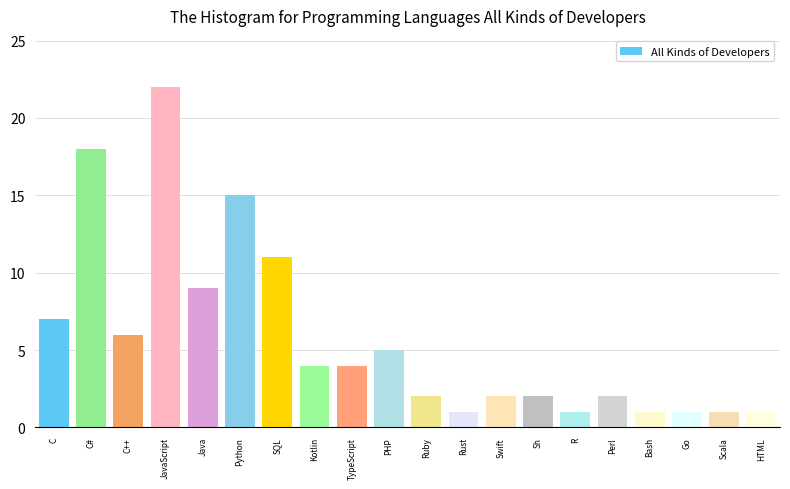

Reading left to right, extract all data points from this chart.

C=7	C#=18	C++=6	JavaScript=22	Java=9	Python=15	SQL=11	Kotlin=4	TypeScript=4	PHP=5	Ruby=2	Rust=1	Swift=2	Sh=2	R=1	Perl=2	Bash=1	Go=1	Scala=1	HTML=1